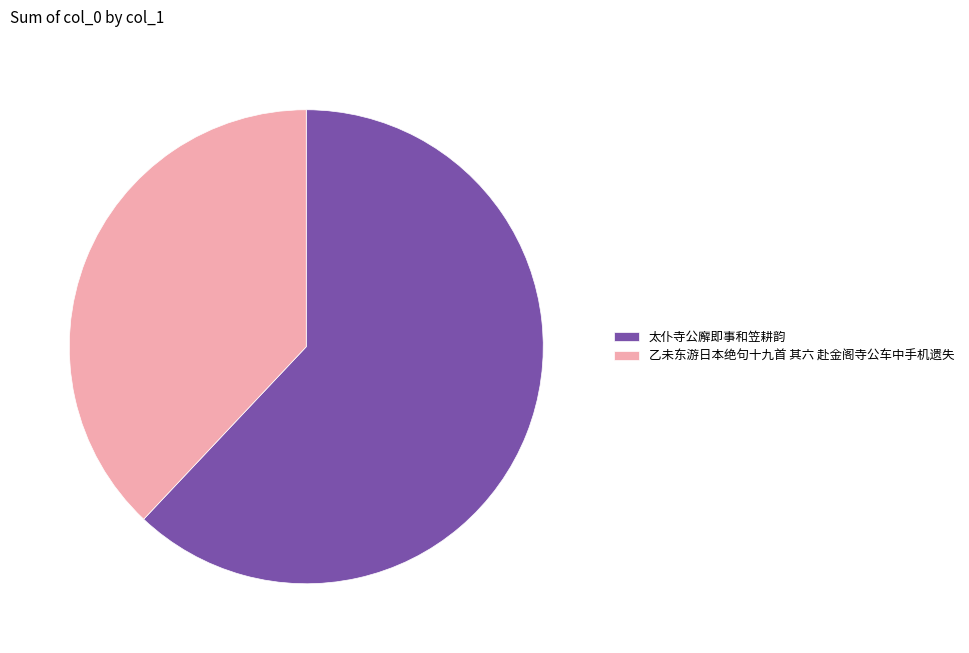

Count the number of slices in the pie.

2